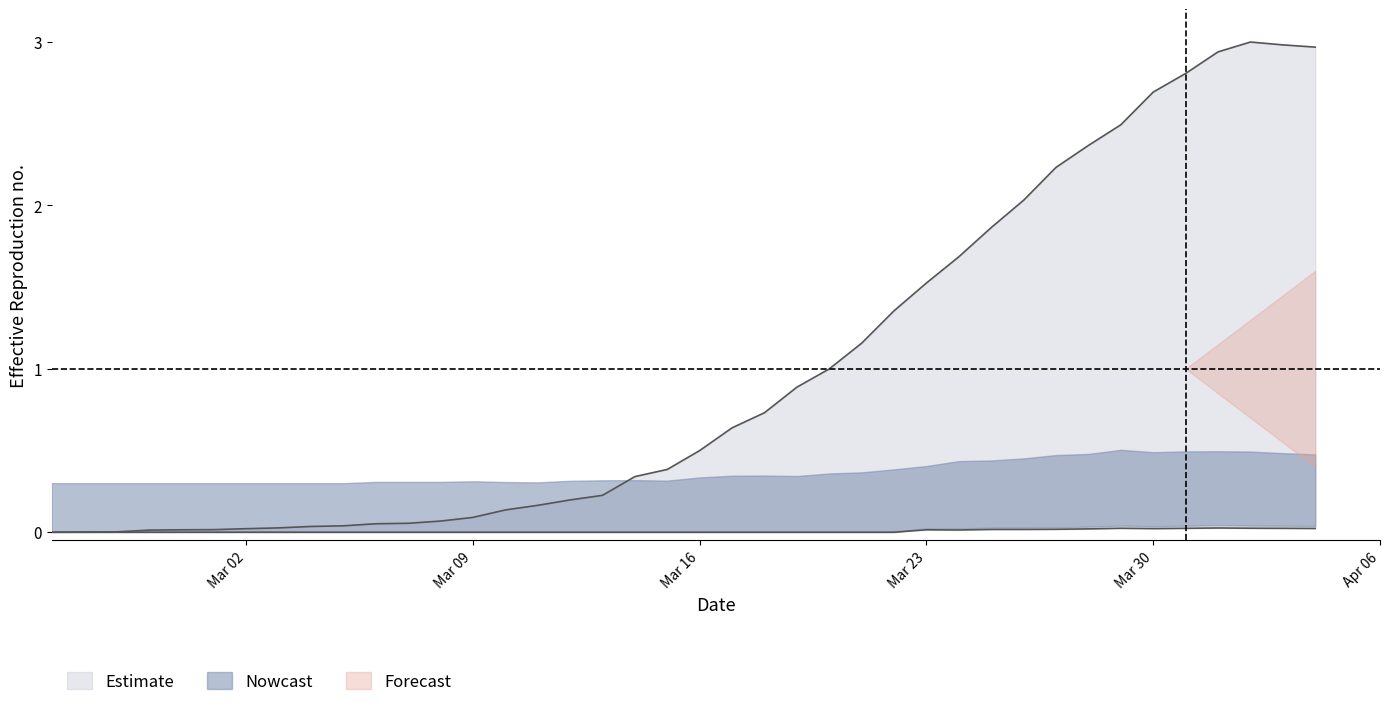

Reading left to right, transcribe all the data shown in this chart.

CH: 0.0	0.0	0.0	0.0	0.0	0.0	0.0	0.0	0.0	0.0	0.1	0.1	0.1	0.1	0.1	0.2	0.2	0.2	0.3	0.4	0.5	0.6	0.7	0.9	1.0	1.2	1.4	1.5	1.7	1.9	2.0	2.2	2.4	2.5	2.7	2.8	2.9	3.0	3.0	3.0
VS: 0.0	0.0	0.0	0.0	0.0	0.0	0.0	0.0	0.0	0.0	0.0	0.0	0.0	0.0	0.0	0.0	0.0	0.0	0.0	0.0	0.0	0.0	0.0	0.0	0.0	0.0	0.0	0.0	0.0	0.0	0.0	0.0	0.0	0.0	0.0	0.0	0.0	0.0	0.0	0.0